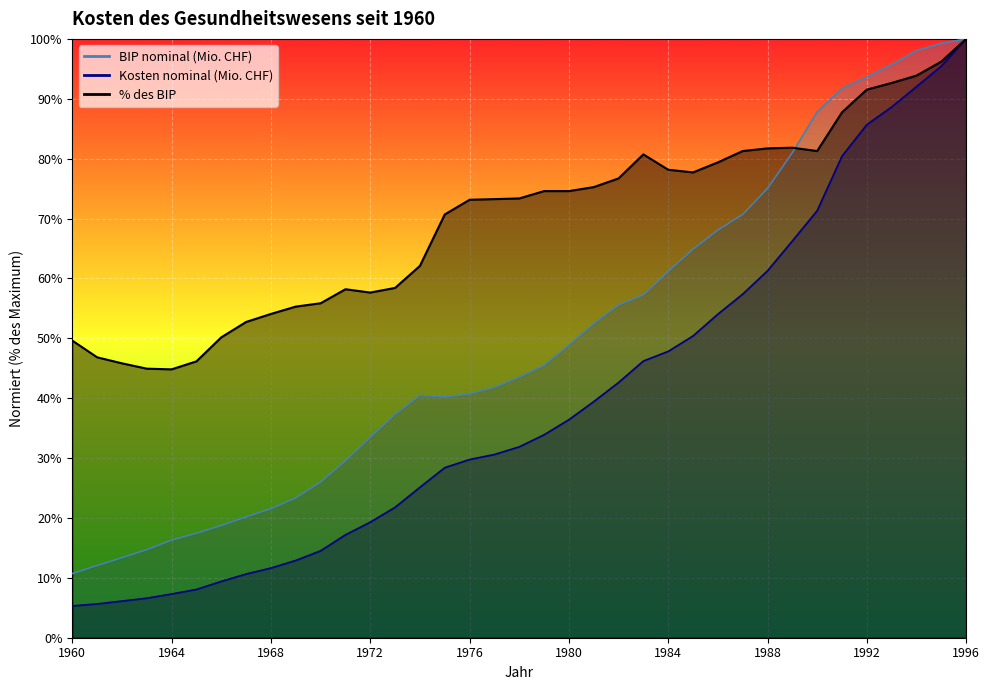

How many intersections are there between BIP nominal (Mio. CHF) and % des BIP?

1